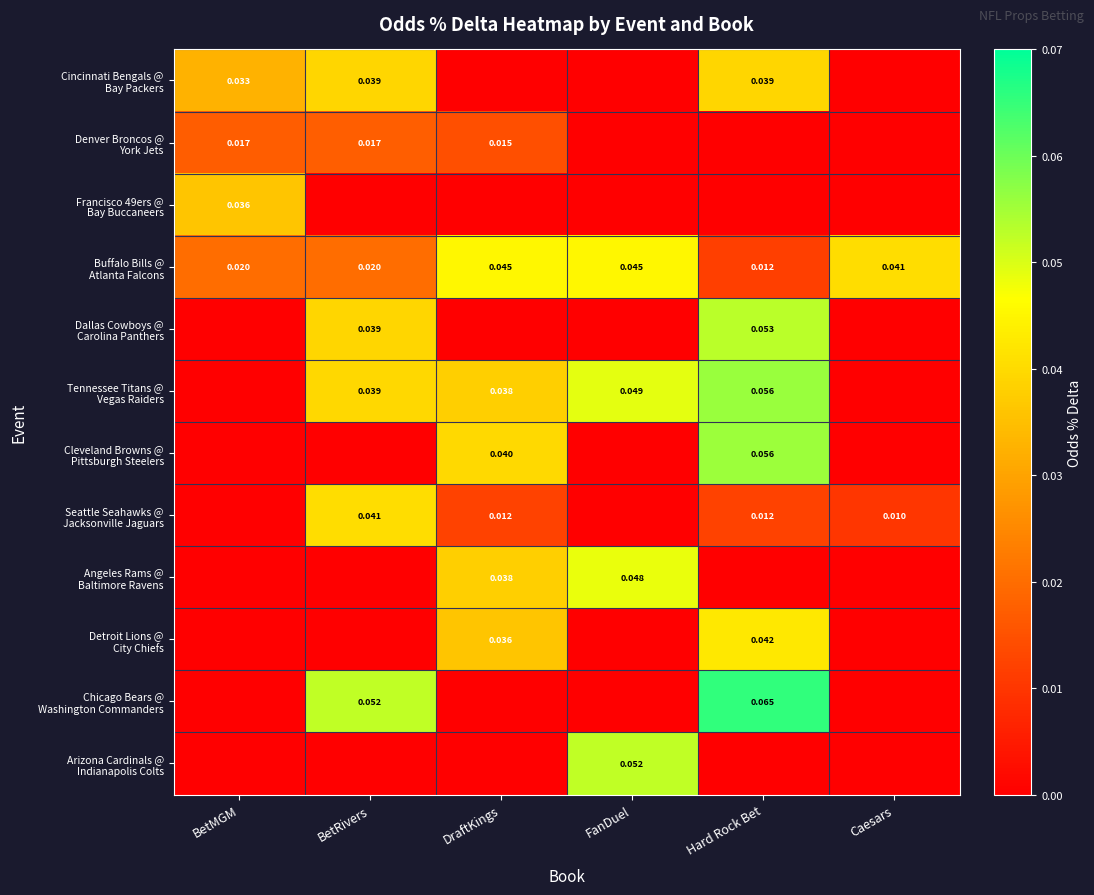

The value of Tennessee Titans @ Vegas Raiders at BetRivers is 0.0. True or false?

False